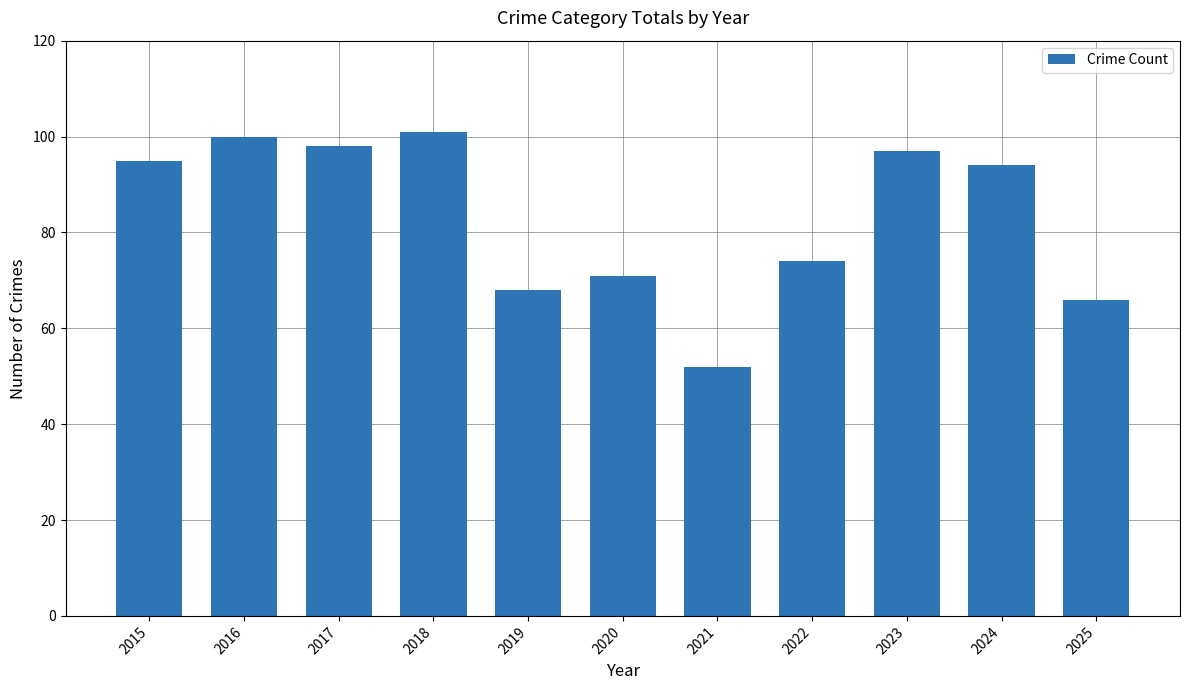

How many bars are there in total?

11